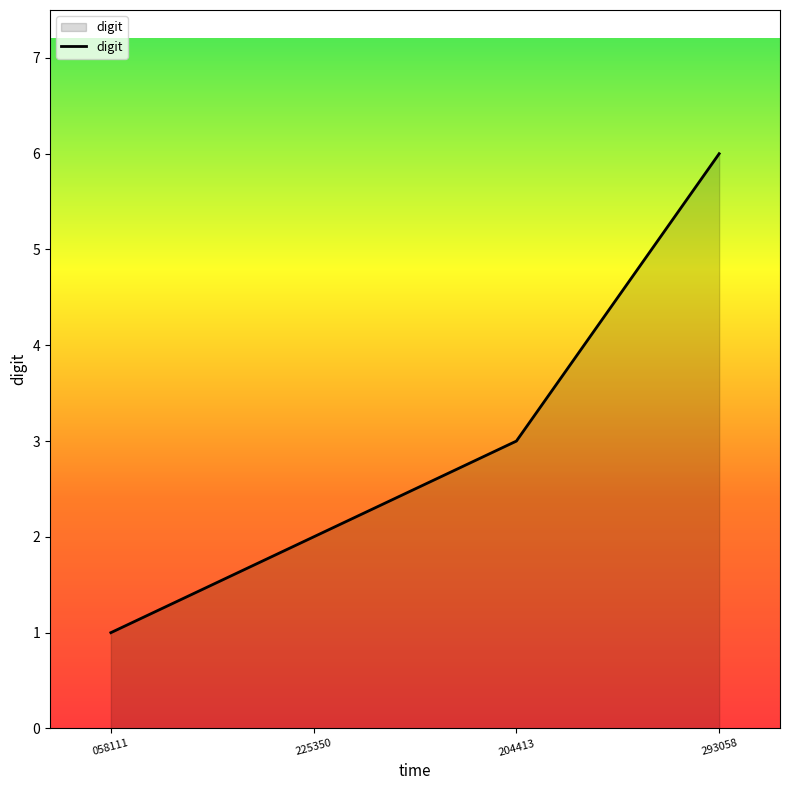

Does the chart have visible grid lines?

No